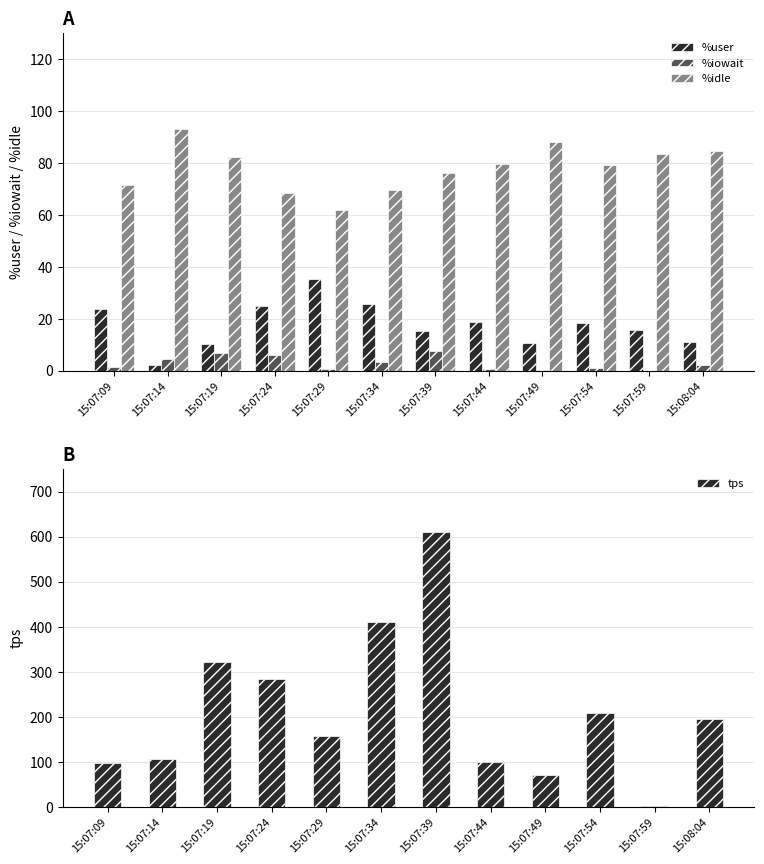

Which series changed the most between 15:07:24 and 15:07:49?

tps